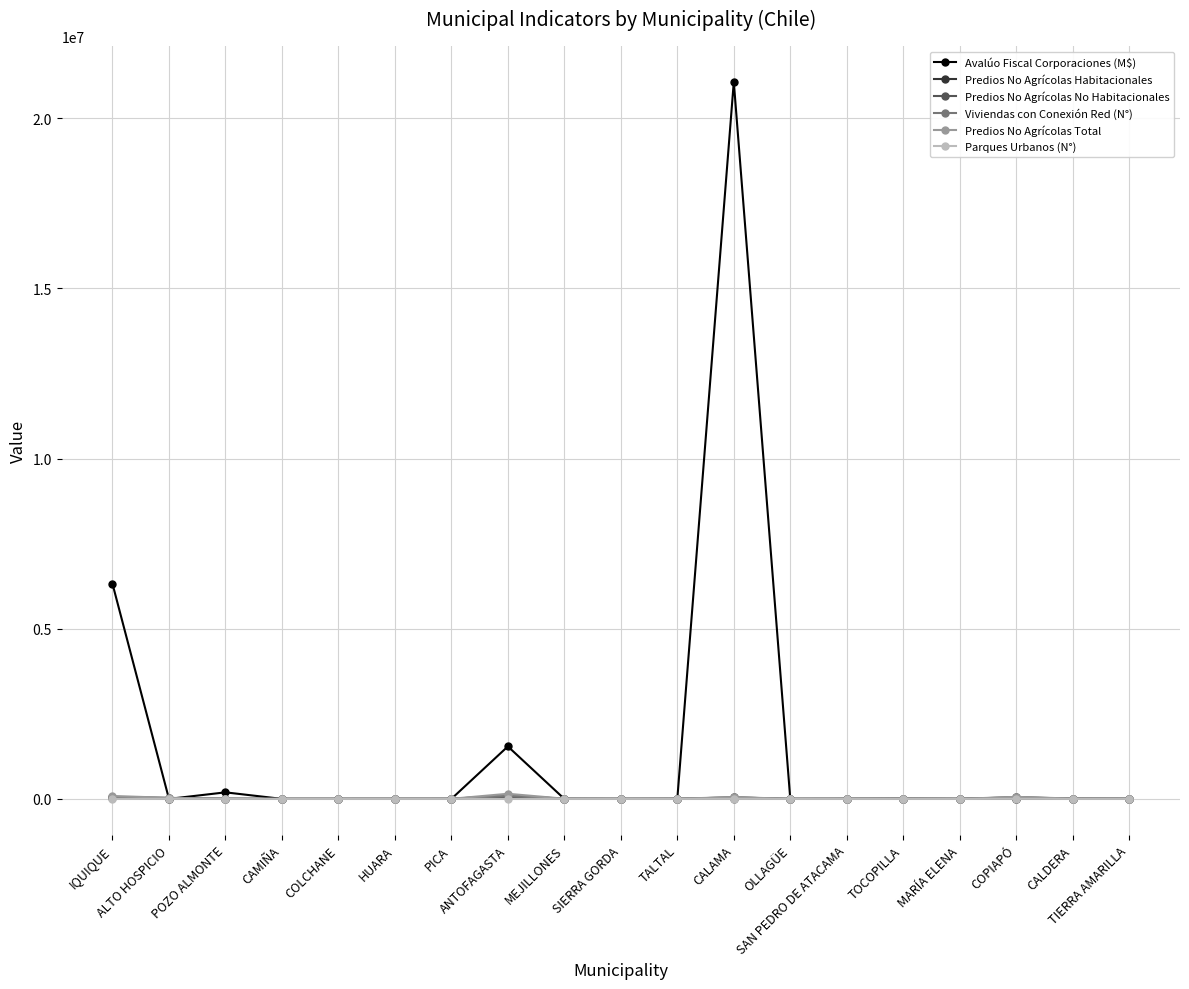

Which series has the widest spread of values?

Avalúo Fiscal Corporaciones (M$)